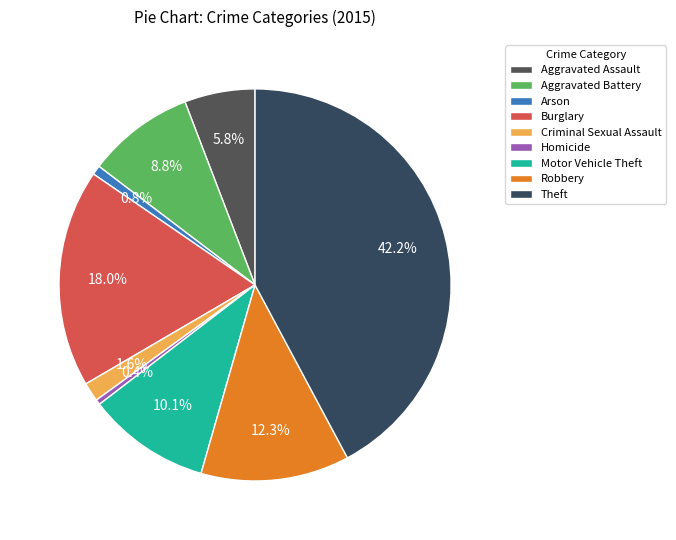

Between Motor Vehicle Theft and Theft, which is larger?

Theft